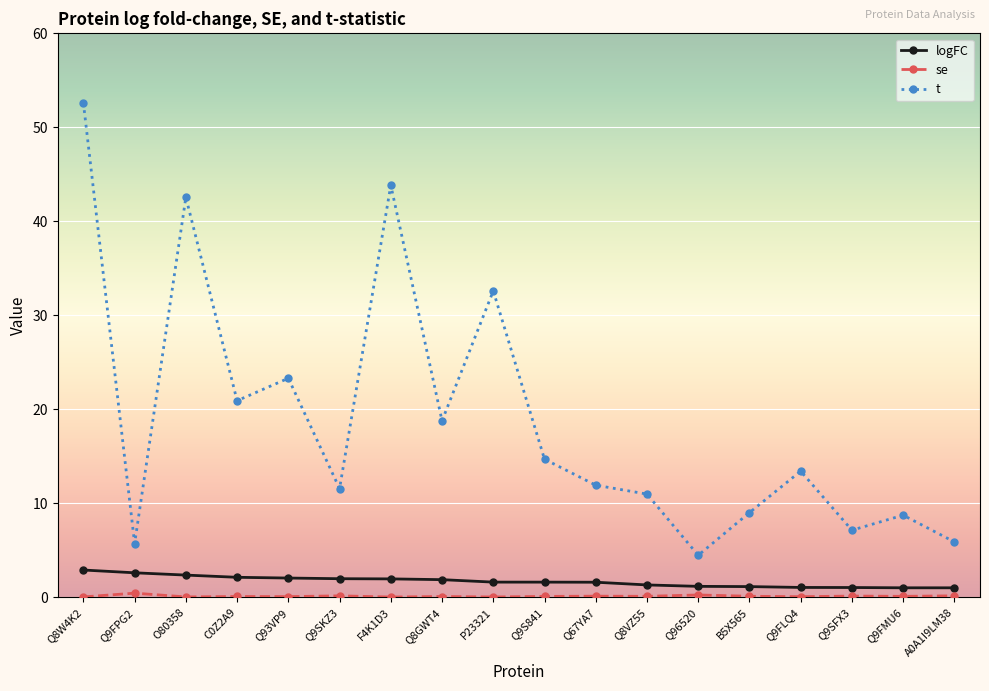

Is the value of t at Q93VP9 greater than the value of logFC at A0A1I9LM38?

Yes